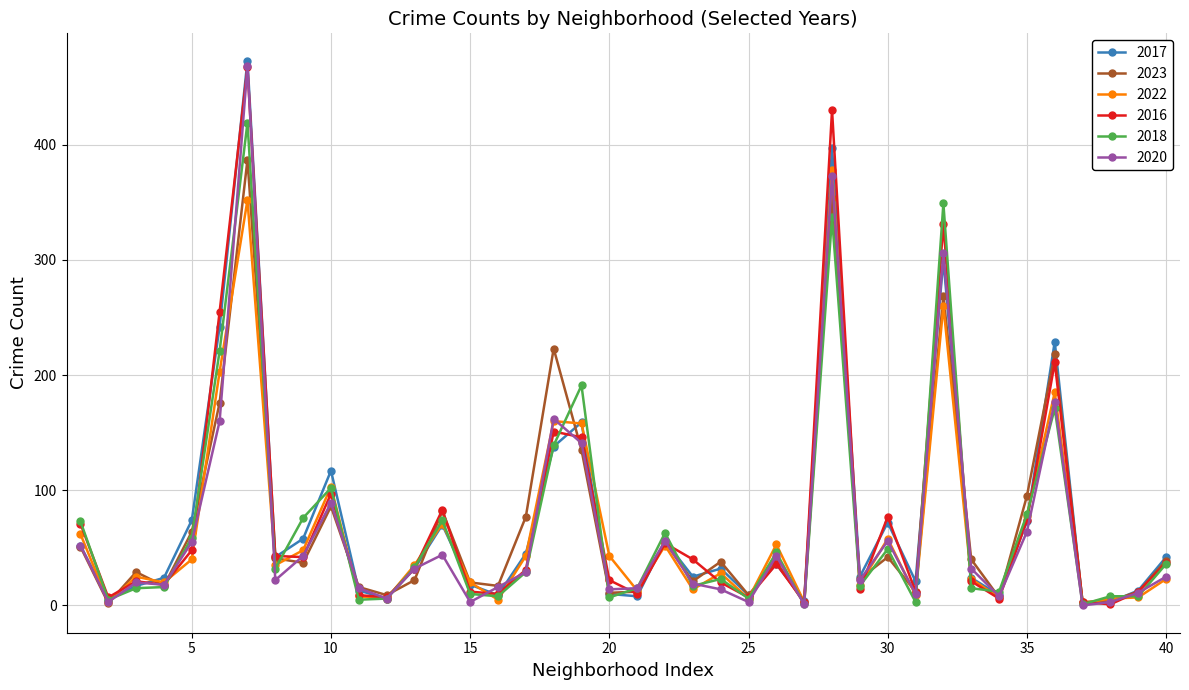

What is the difference between the maximum and second lowest values in the 2022 series?

375